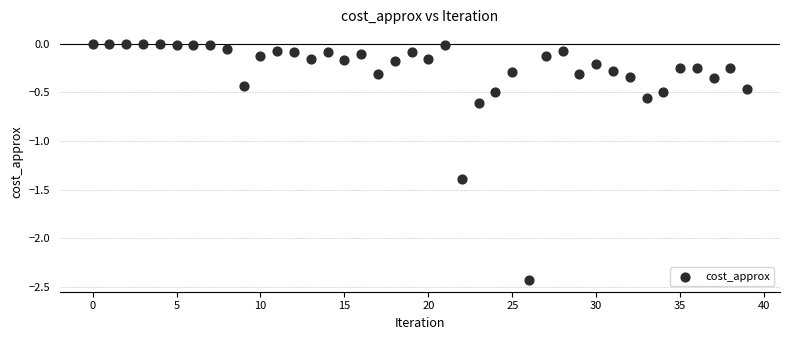

What is the range of Y values (max minus min)?

2.4